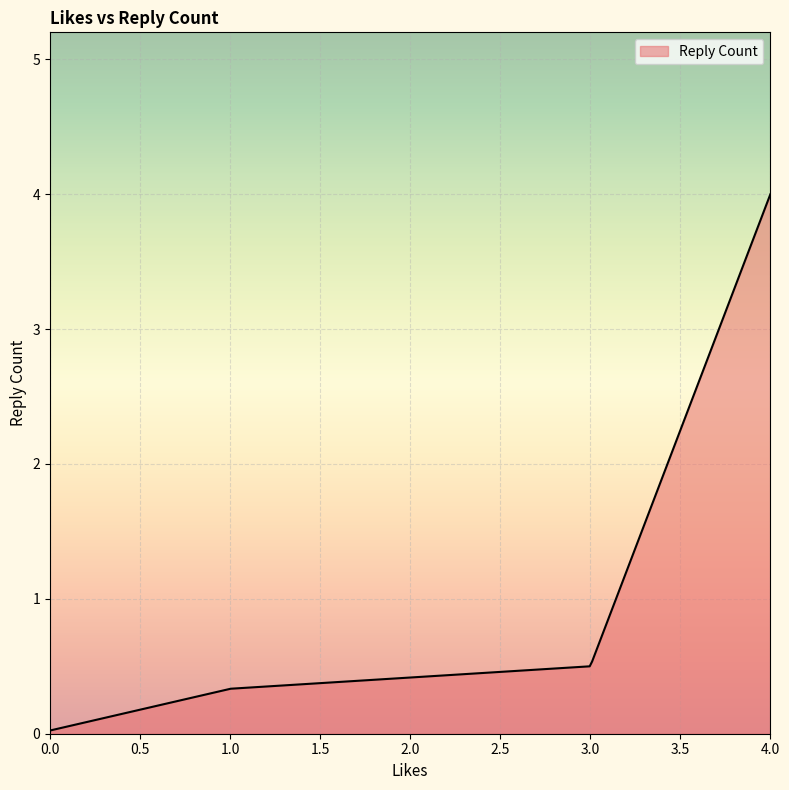

What is the greatest value displayed?

4.0